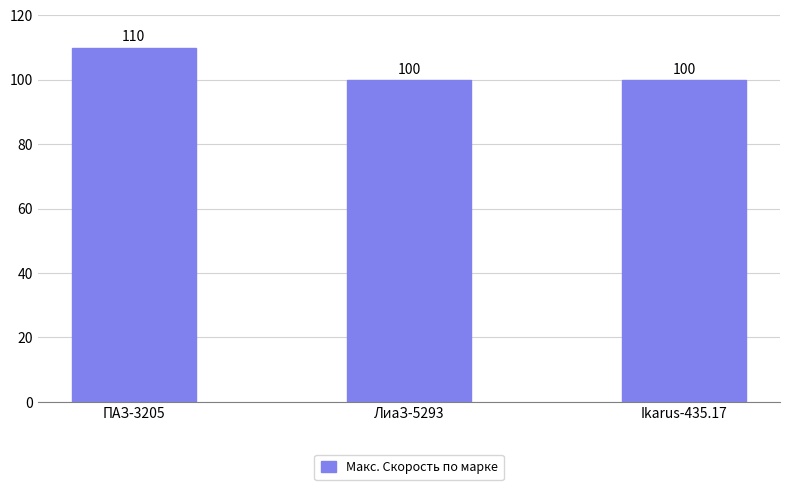

The chart shows a value of 147 at ЛиаЗ-5293. True or false?

False